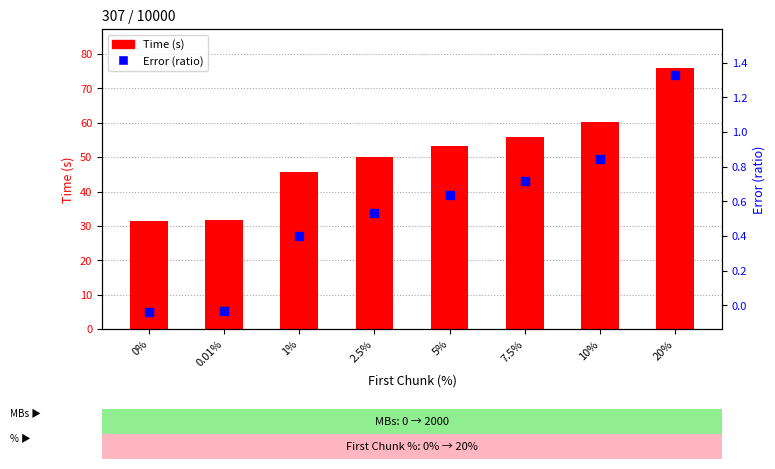

At how many categories does at least one series exceed 30?

8